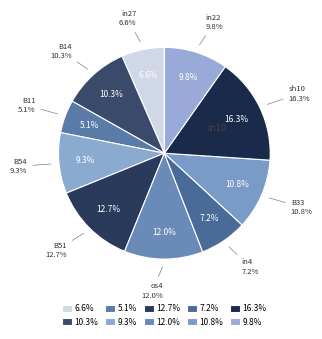

Does B11 account for over 50% of the chart?

No